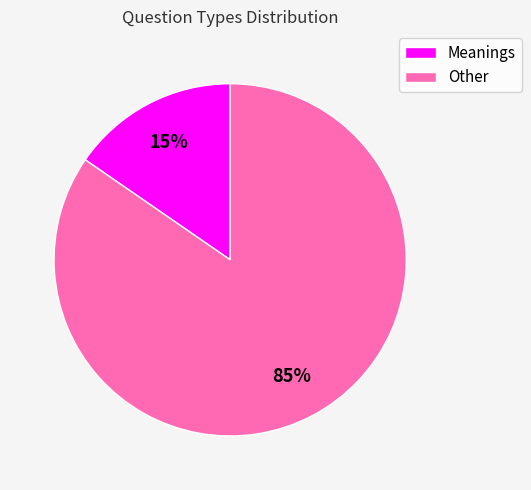

Which has a higher value, Meanings or Other?

Other